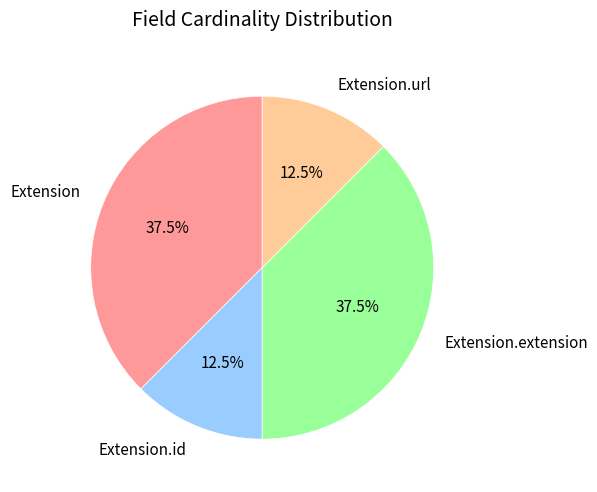

How many slices are in this pie chart?

4